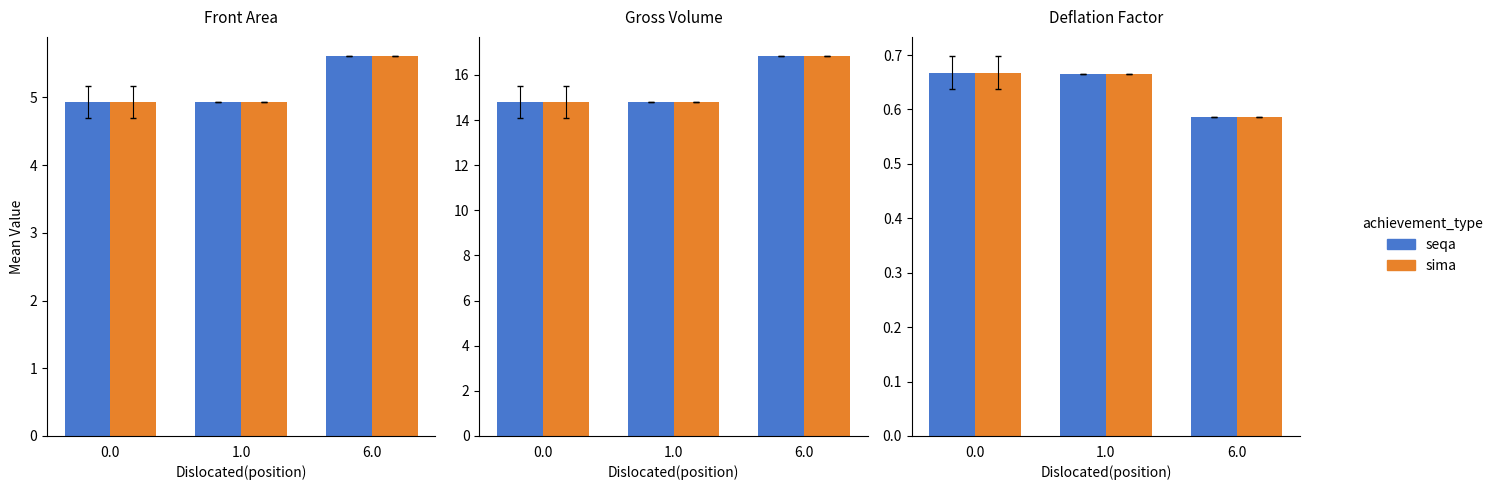

How many categories are shown in the chart?

3